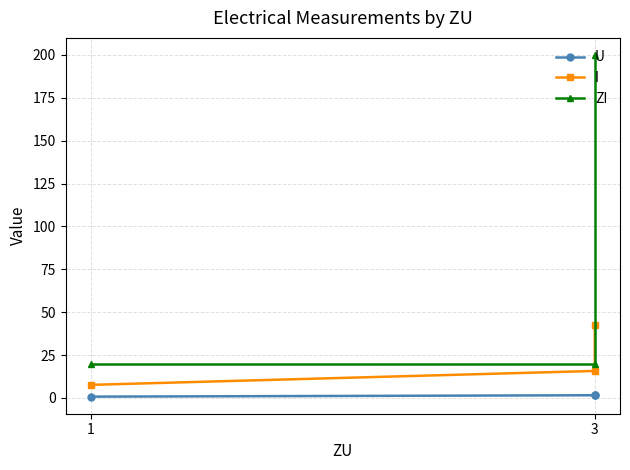

What is the label of the 3rd point from the right?

1